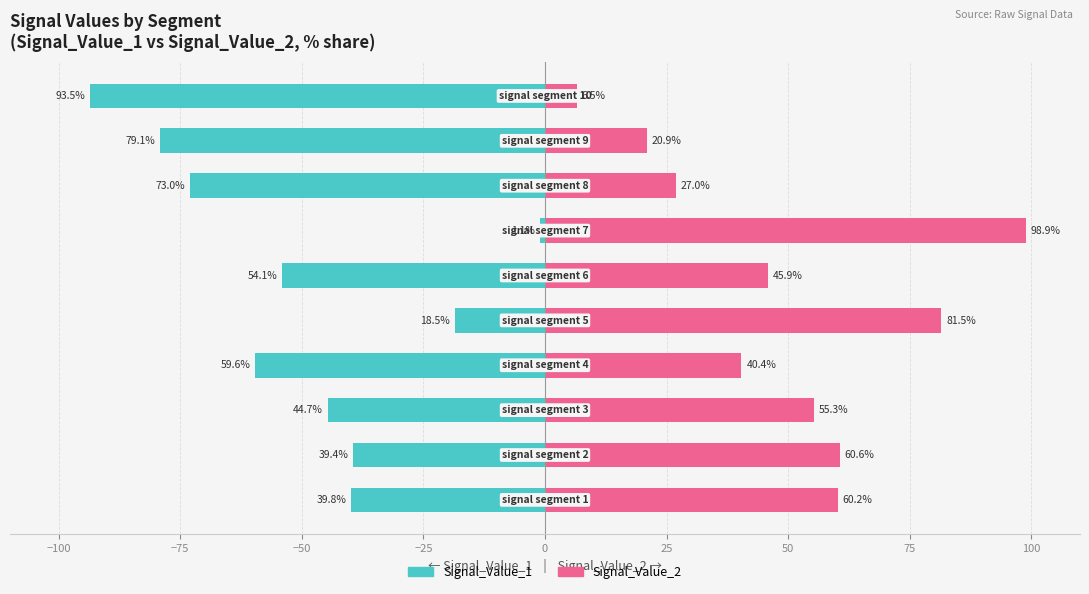

What is the greatest value displayed?

98.9